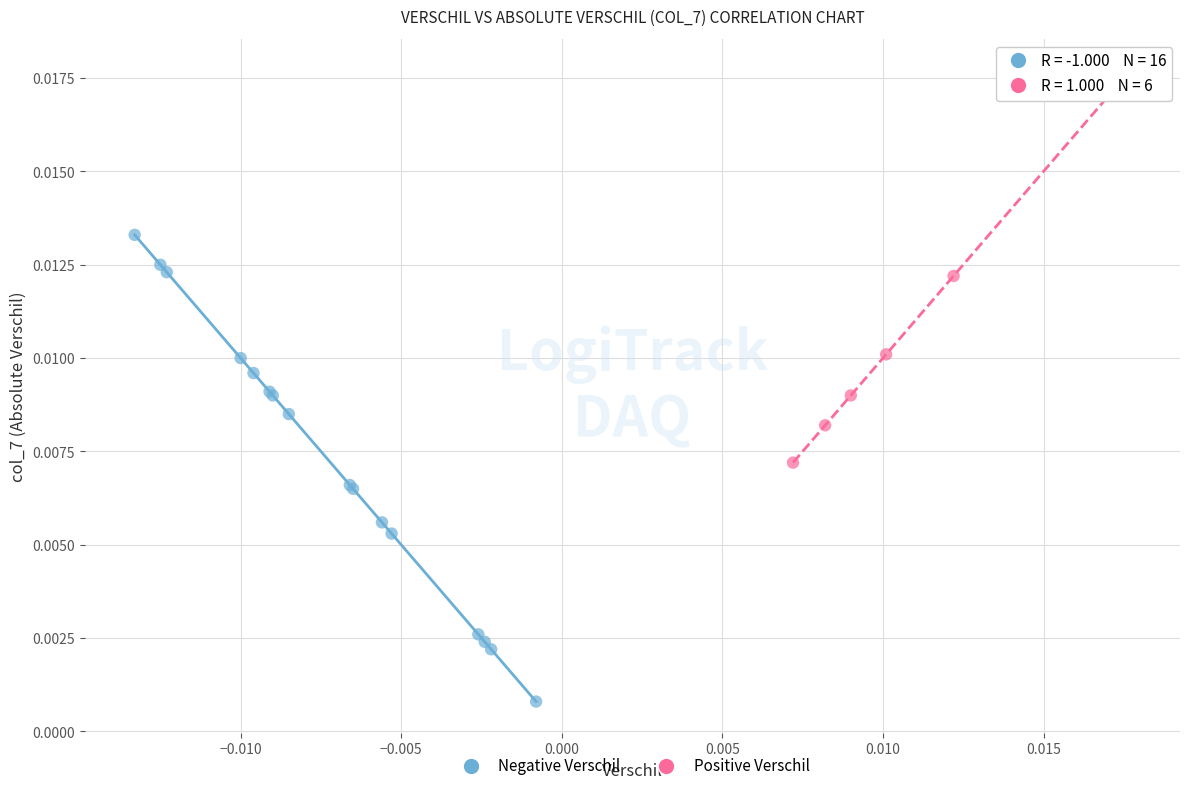

What are all the series names shown in the legend?

Negative Verschil, Positive Verschil